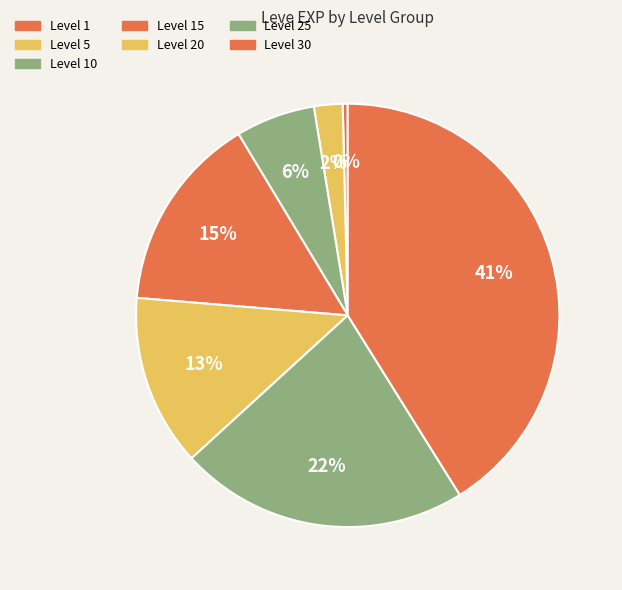

How many slices are in this pie chart?

7